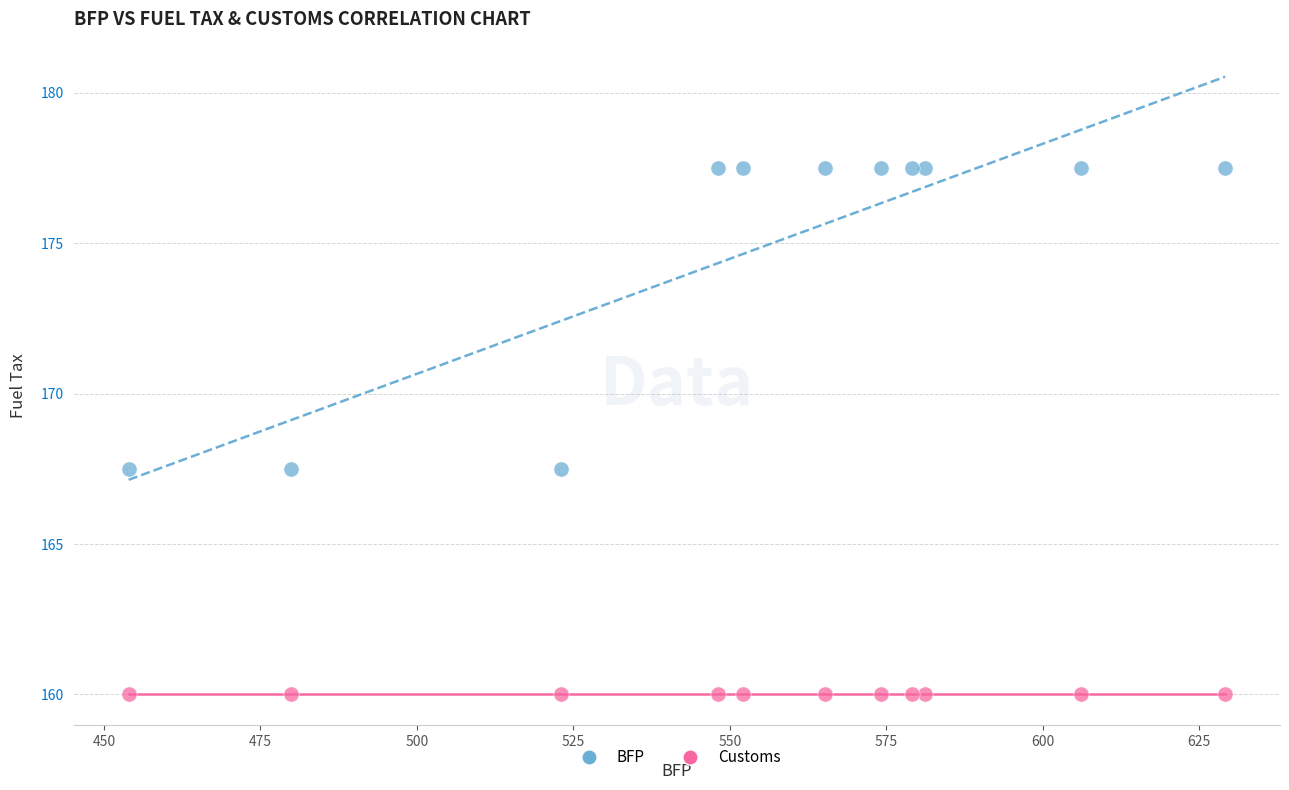

Which series reaches the minimum Y coordinate?

Customs